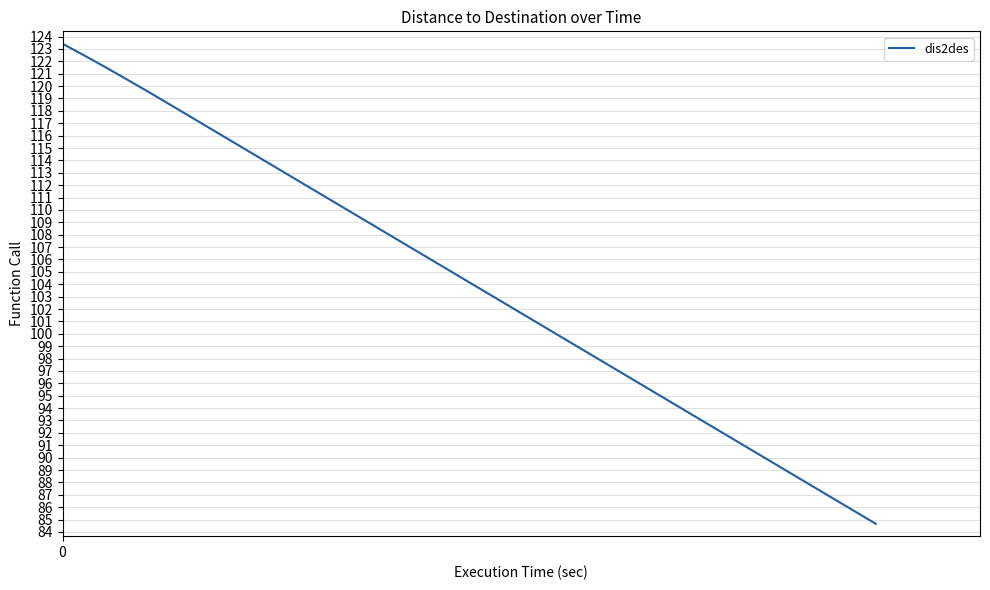

What is the difference between the maximum and minimum values?

38.8